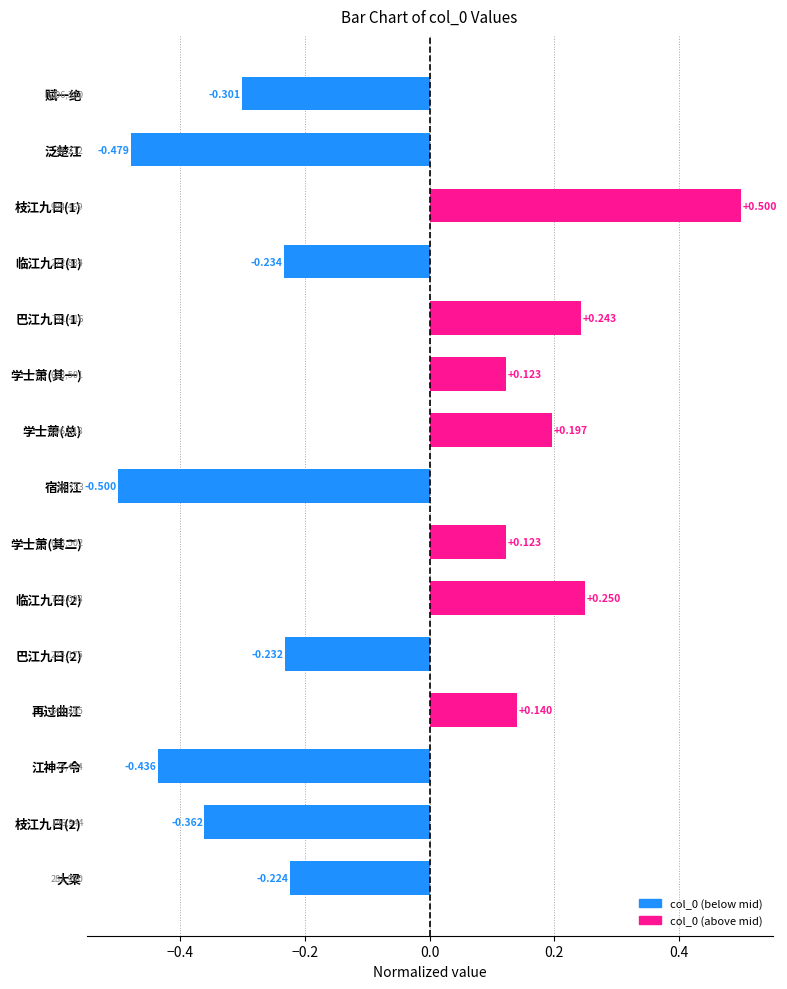

Between 再过曲江 and 学士萧(其二), which is larger?

再过曲江